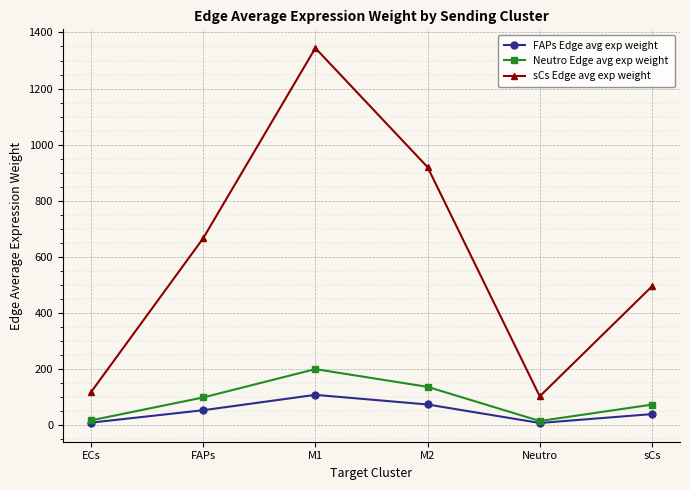

List the series in order of their peak value, highest first.

sCs Edge avg exp weight, Neutro Edge avg exp weight, FAPs Edge avg exp weight